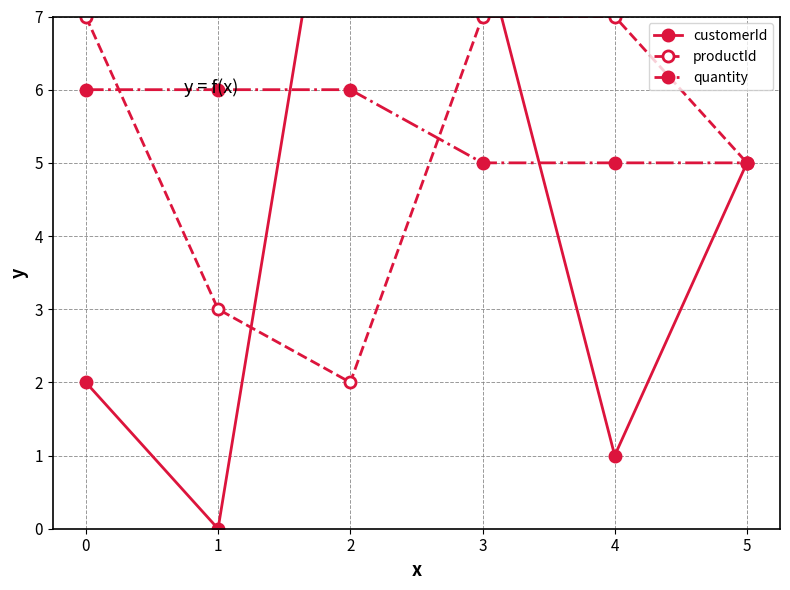

How many series are shown in this chart?

3